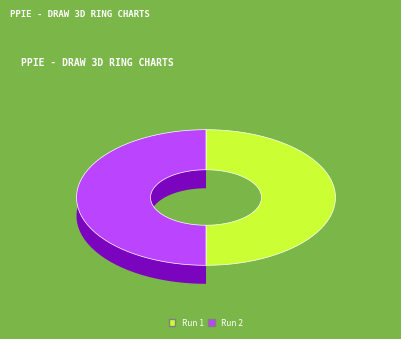

To the nearest percent, what is the average slice percentage?

50%